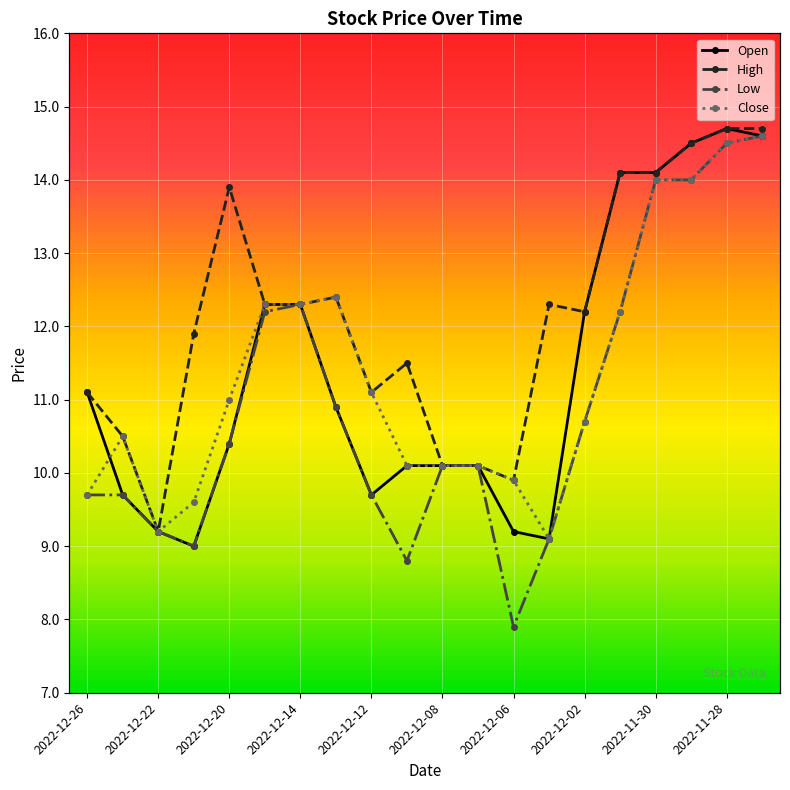

Between 2022-12-22 and 2022-12-02, which series saw the biggest shift?

Open